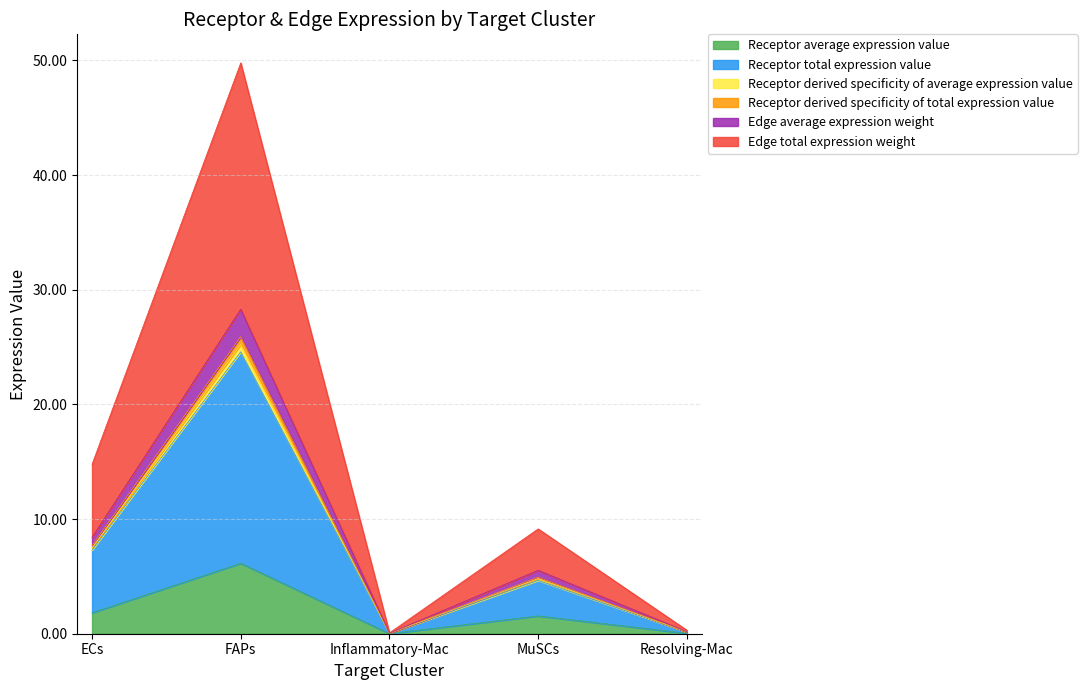

Which category has the lowest value in the Edge total expression weight series?

Inflammatory-Mac